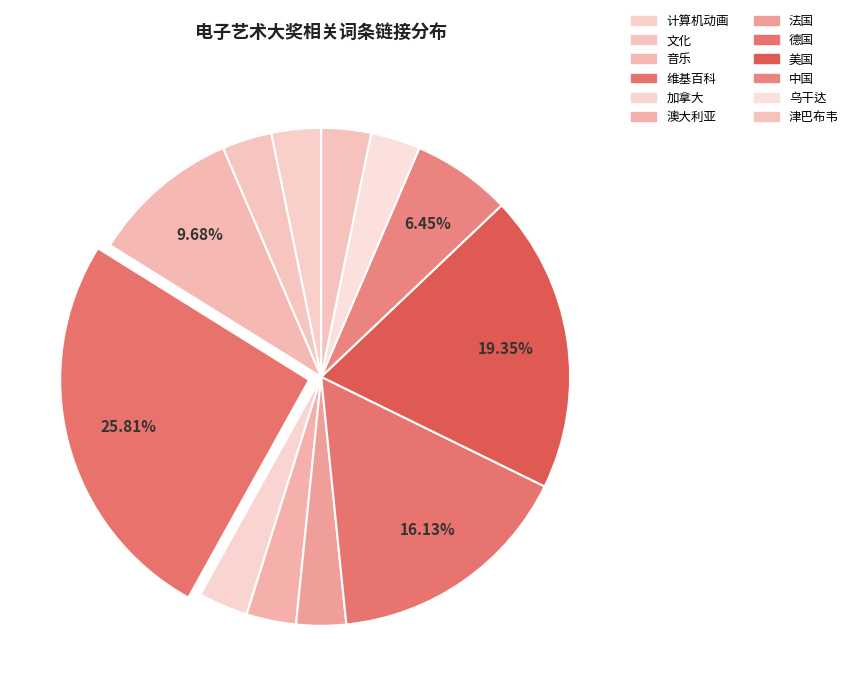

Is there any slice that represents more than half of the pie?

No